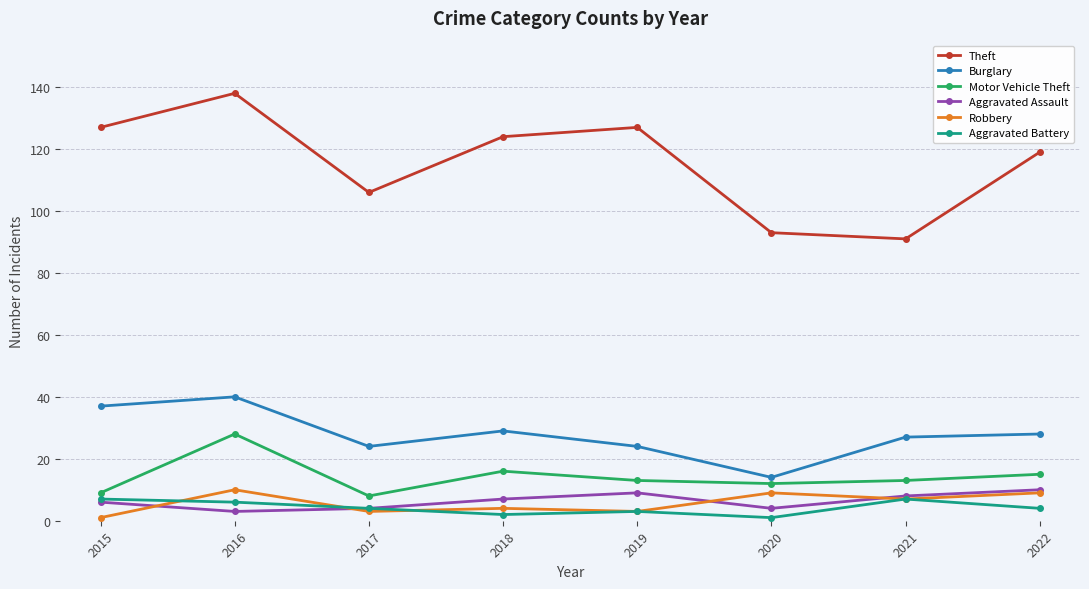

What is the greatest value displayed?

138